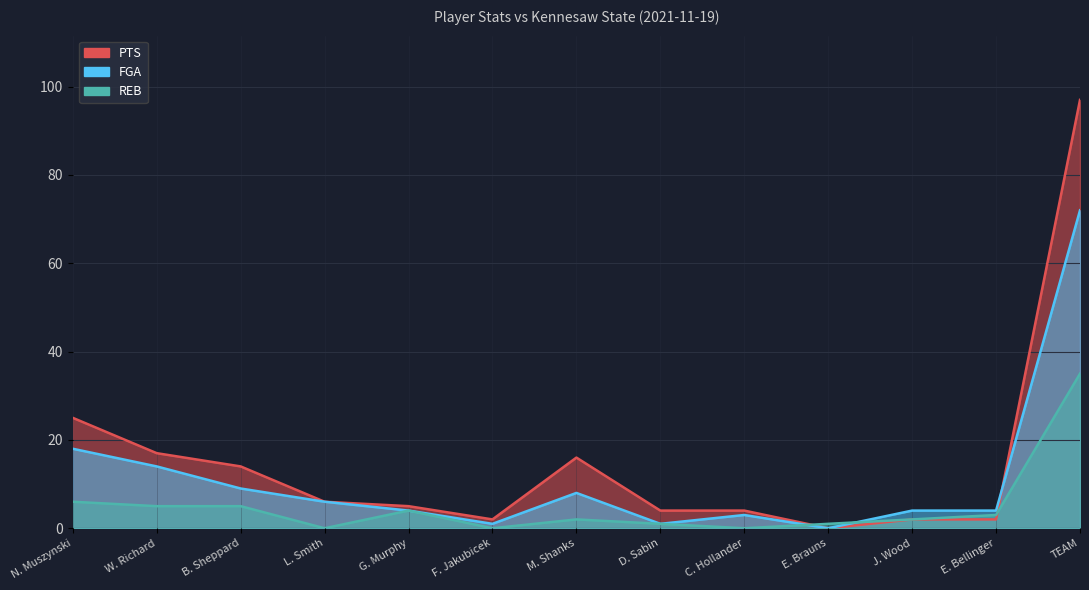

List the series in order of their overall mean, lowest first.

REB, FGA, PTS